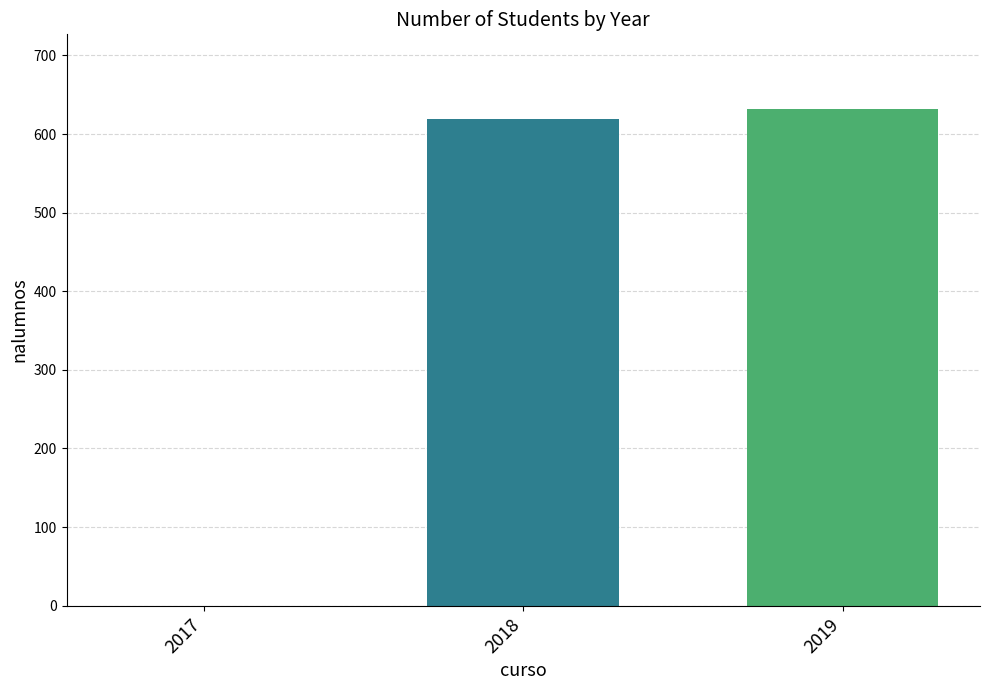

Count the number of categories in the chart.

3